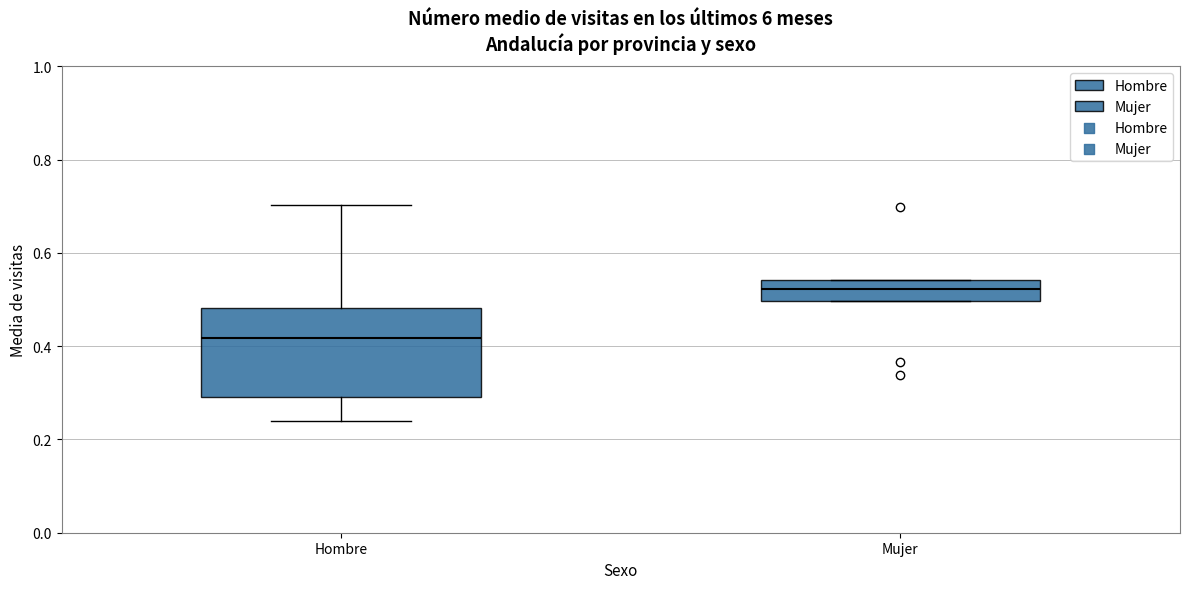

Reading left to right, transcribe this box plot: for each box, give where its median line is, the range the box spans, and where its two whiskers end, as read against the y-axis. The values are not printed on the chart, so give them approximately, as read against the axis.

Hombre: median 0.42, box 0.30 to 0.48, whiskers 0.24 to 0.70
Mujer: median 0.52, box 0.50 to 0.54, whiskers 0.50 to 0.54